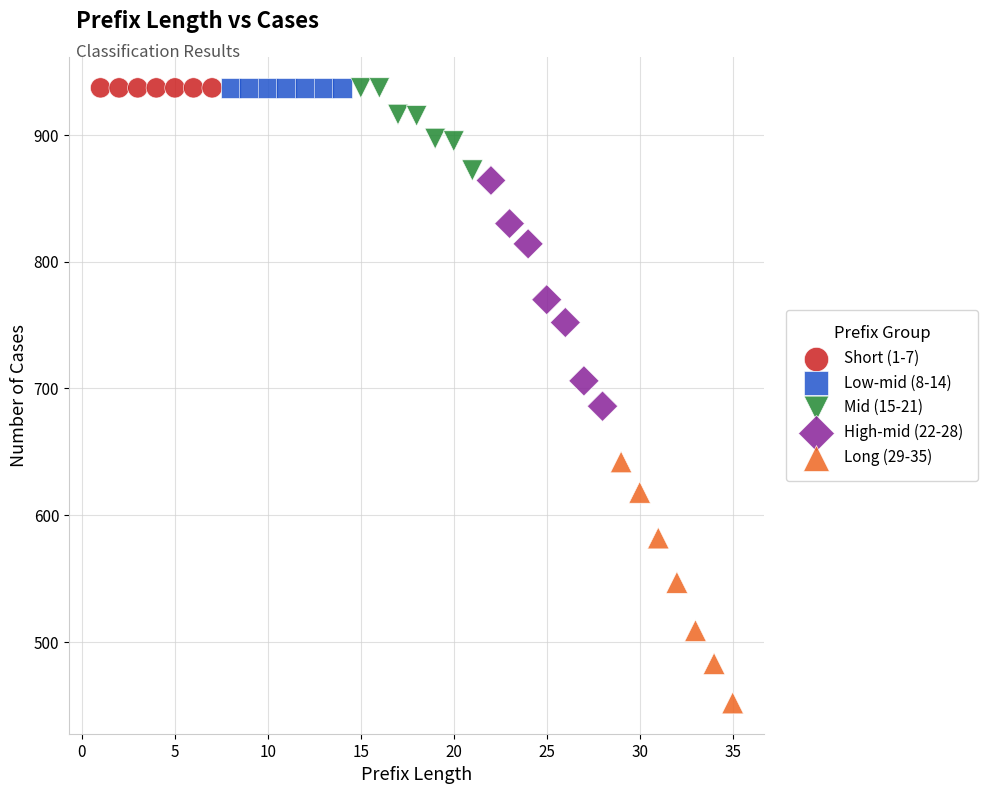

Which series reaches the minimum Y coordinate?

Long (29-35)